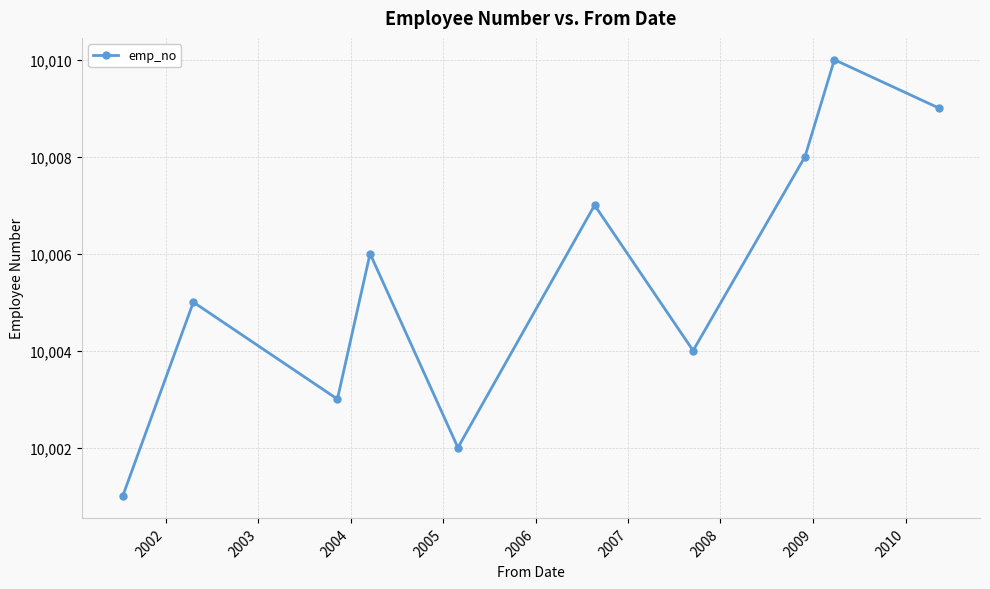

How many values are below 10006?

5